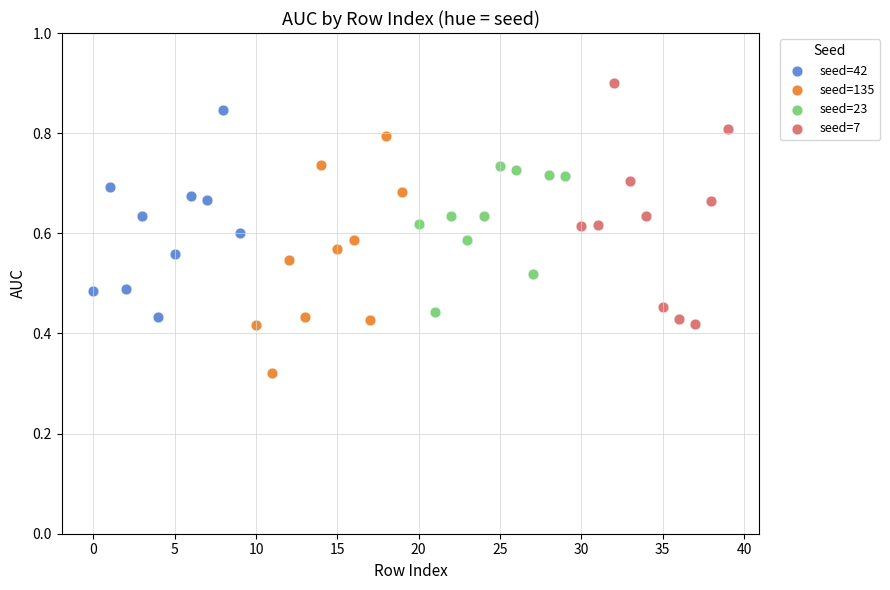

Which series contains the lowest Y value?

seed=135